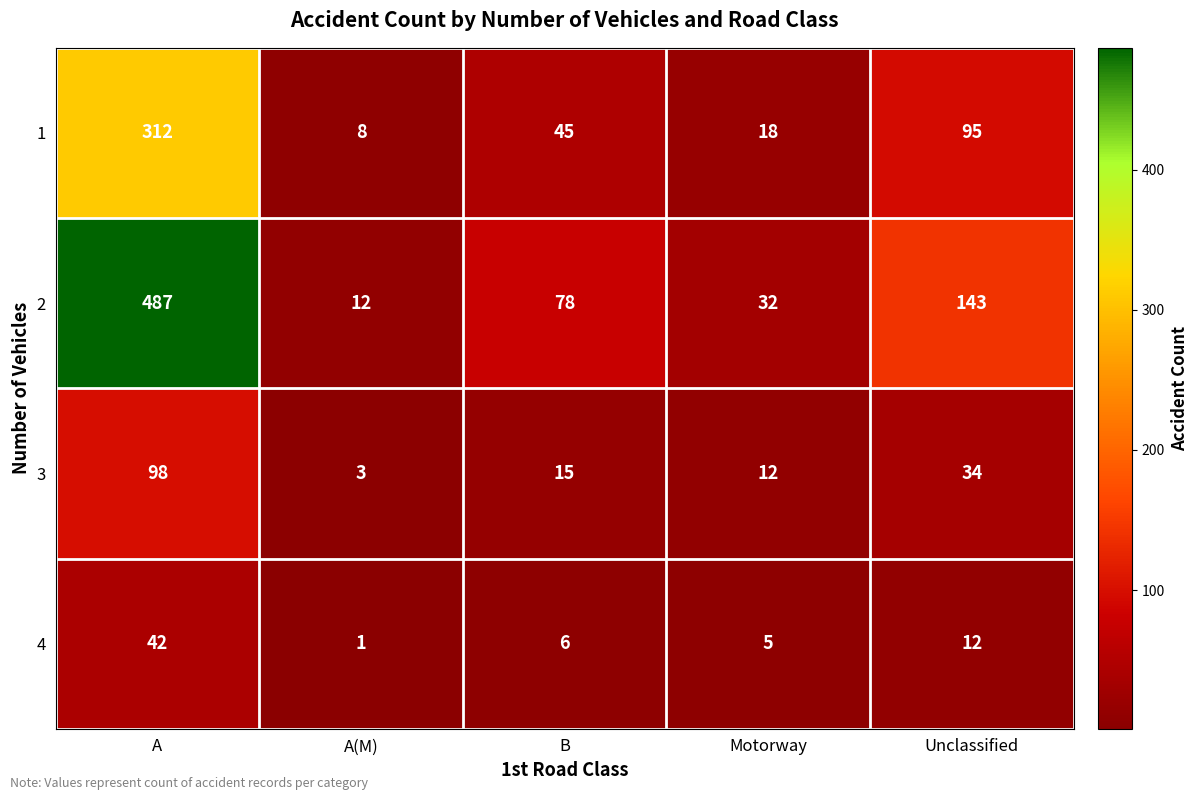

At B, list the series in order from smallest to largest.

4, 3, 1, 2